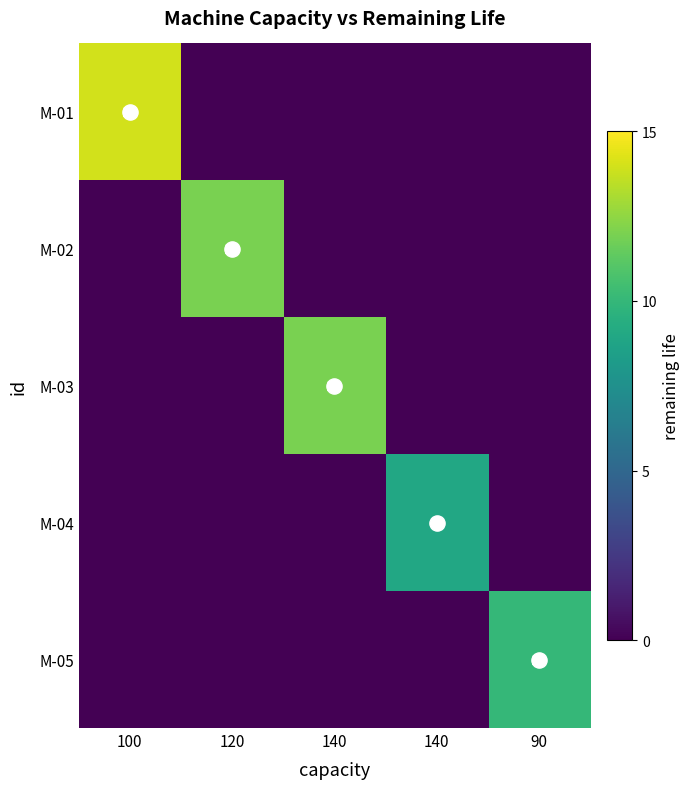

What is the difference between the highest and lowest values at 90?

10